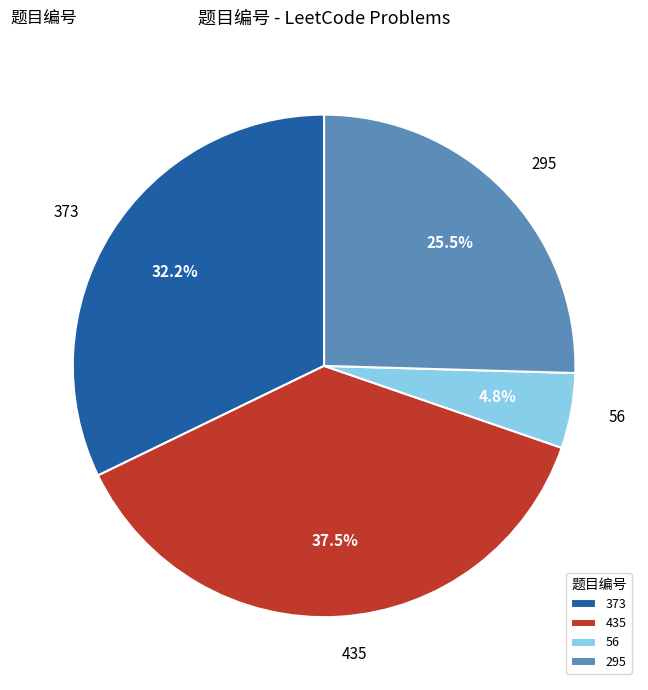

Which slice is the largest?

435